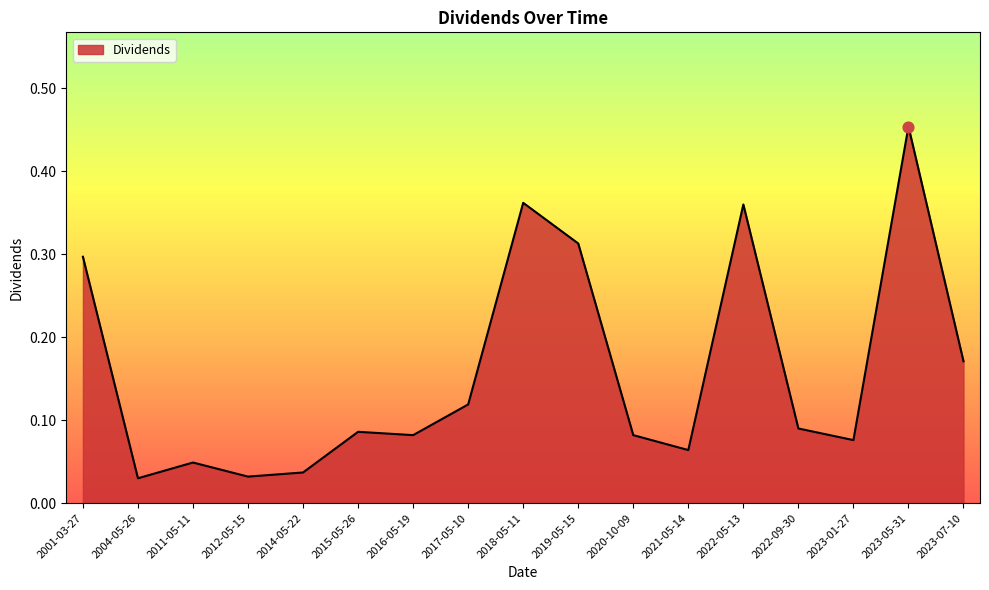

What is the change in value from 2021-05-14 to 2023-05-31?

+0.4